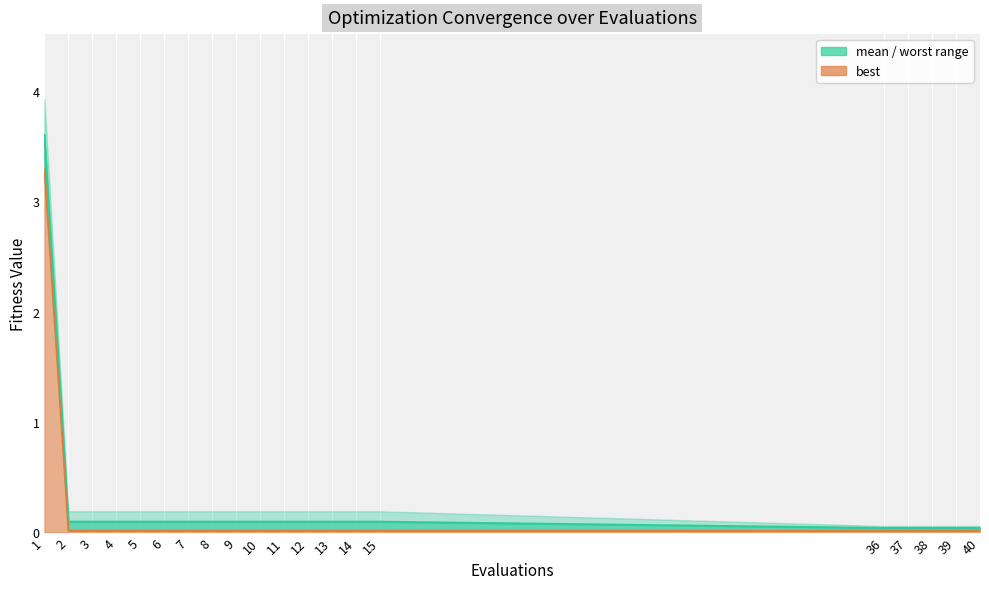

List the labels in order of mean value, largest first.

1, 2, 3, 4, 5, 6, 7, 8, 9, 10, 11, 12, 13, 14, 15, 36, 37, 38, 39, 40